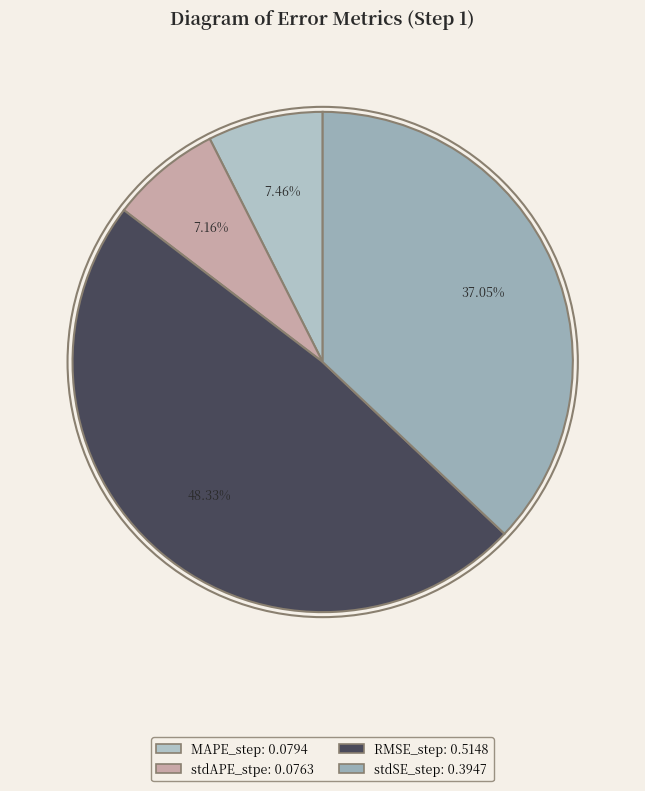

How many slices are in this pie chart?

4